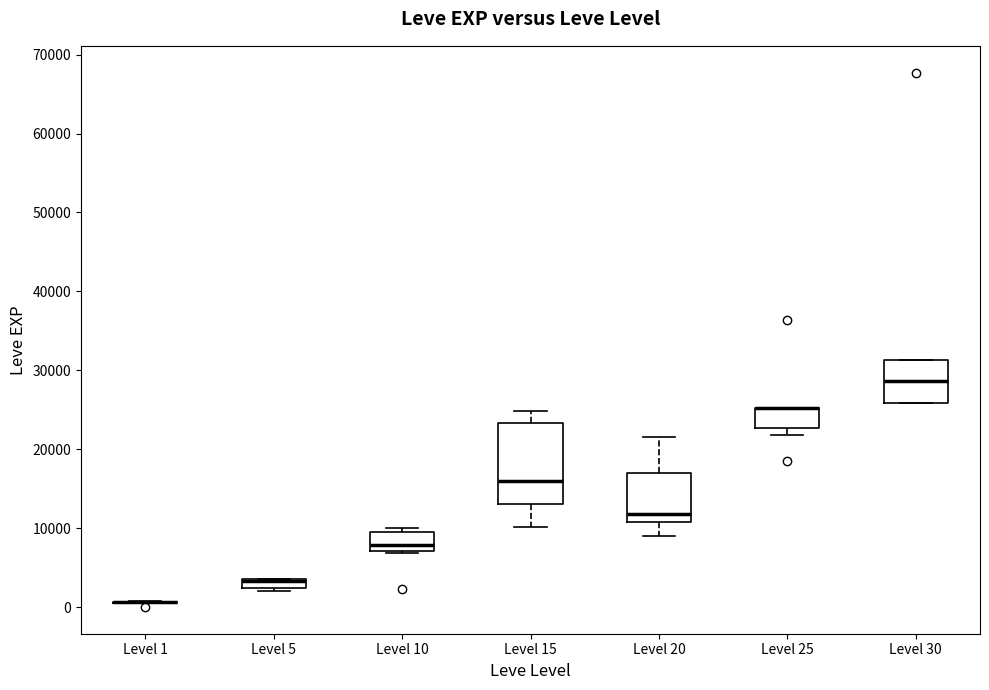

Comparing the boxes themselves (not the whiskers), which one is the tallest?

Level 15